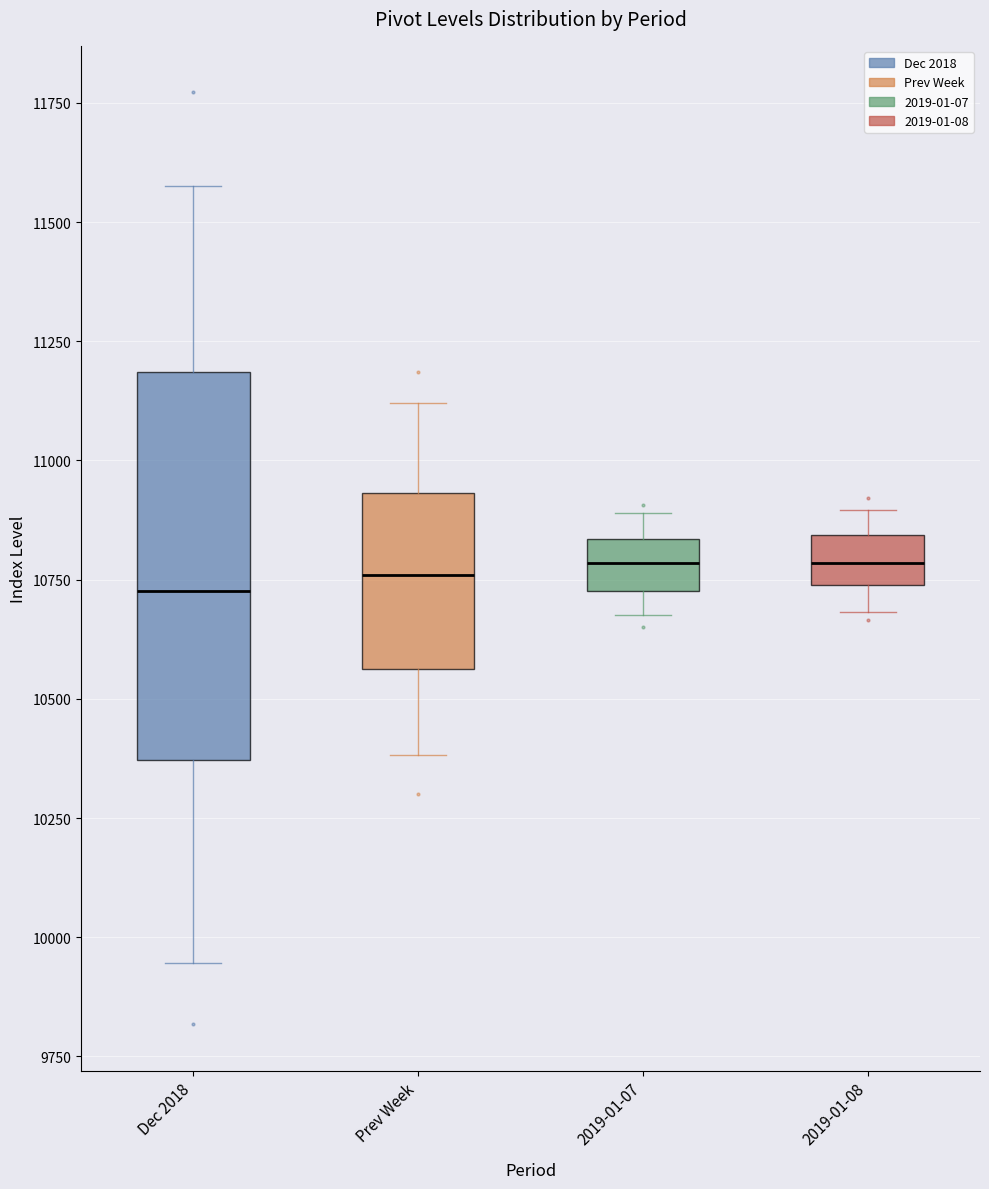

Which box is the tallest, from its lower edge to its upper edge?

Dec 2018